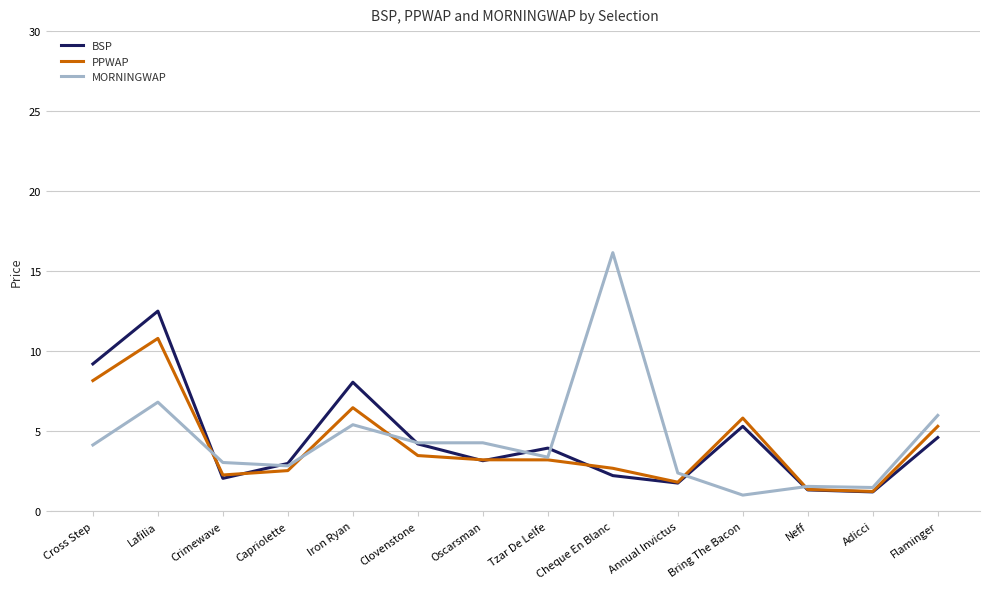

What is the lowest value of the BSP series?

1.2